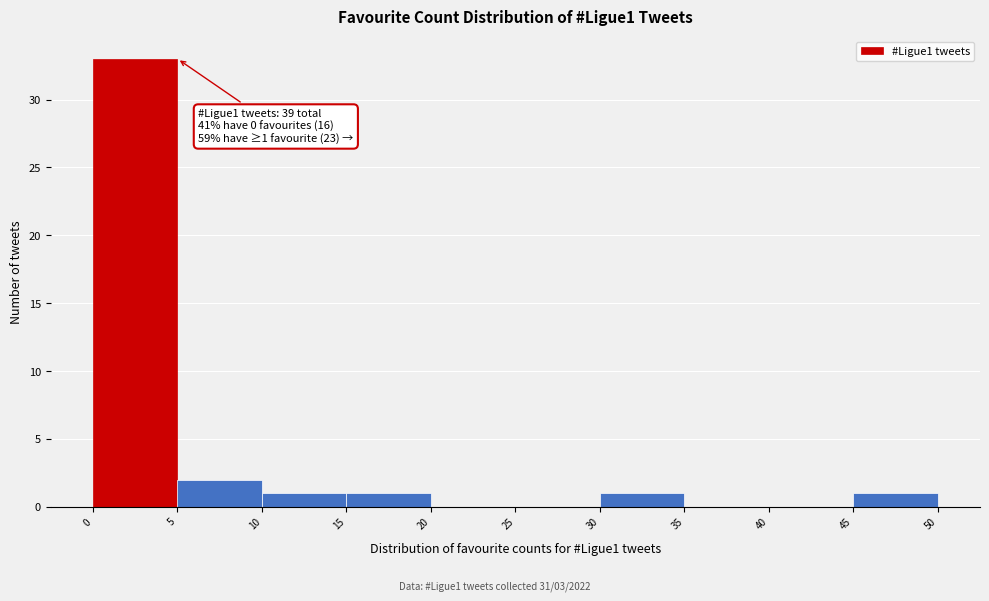

Over which range of the x-axis is the bar tallest?

0 to 5